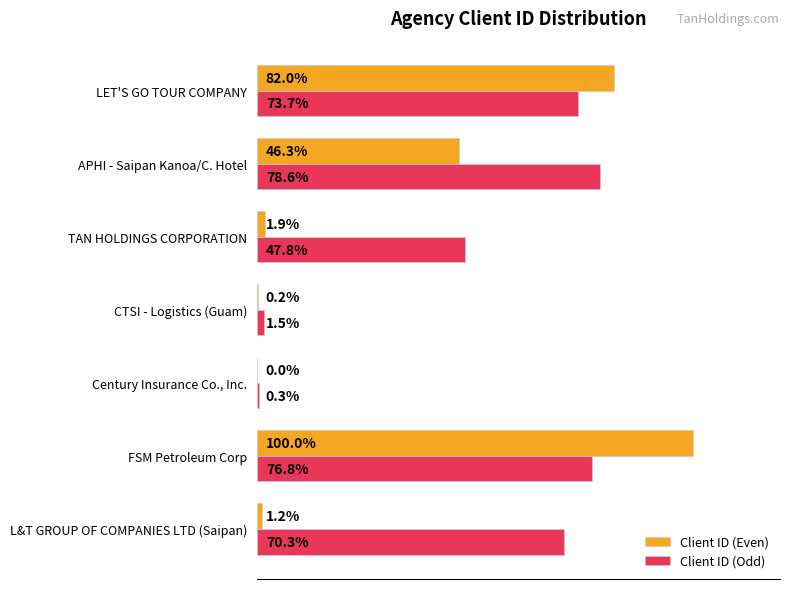

Which category has the highest value in the Client ID (Odd) series?

APHI - Saipan Kanoa/C. Hotel